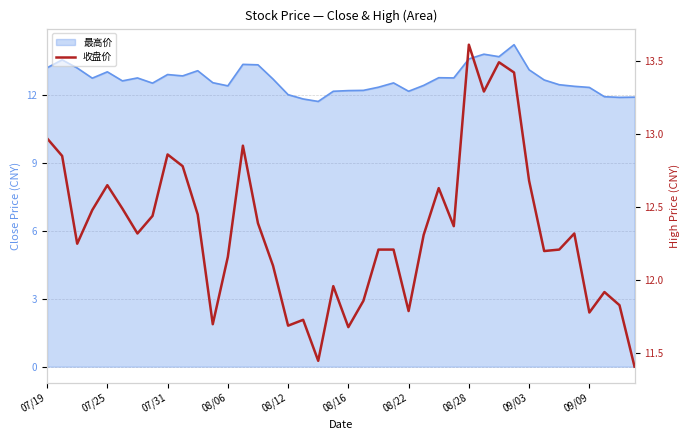

Which label corresponds to the largest value in the chart?

08/28